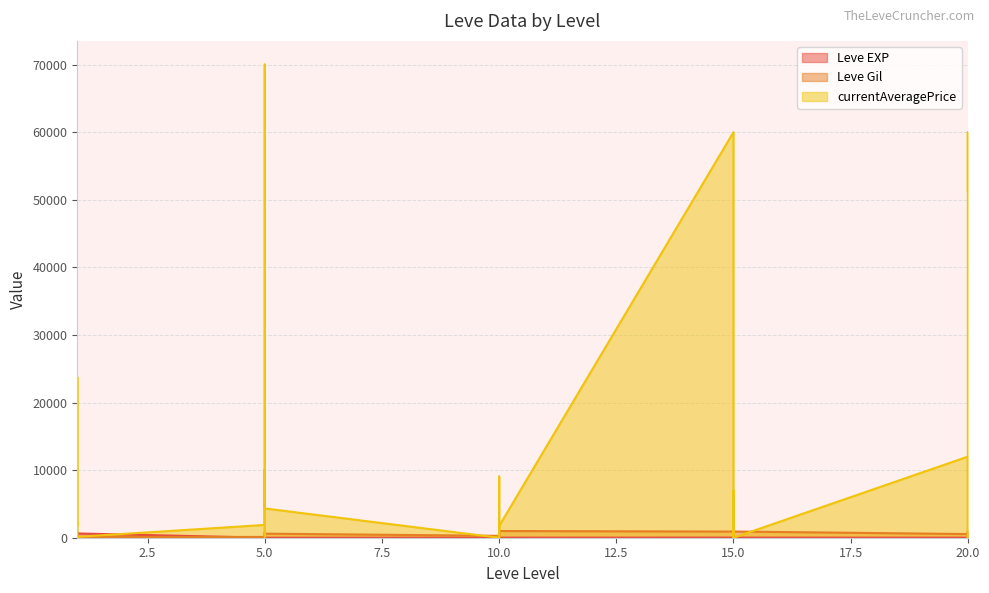

What is the approximate value of Leve Gil at 1, to the nearest 10?

110